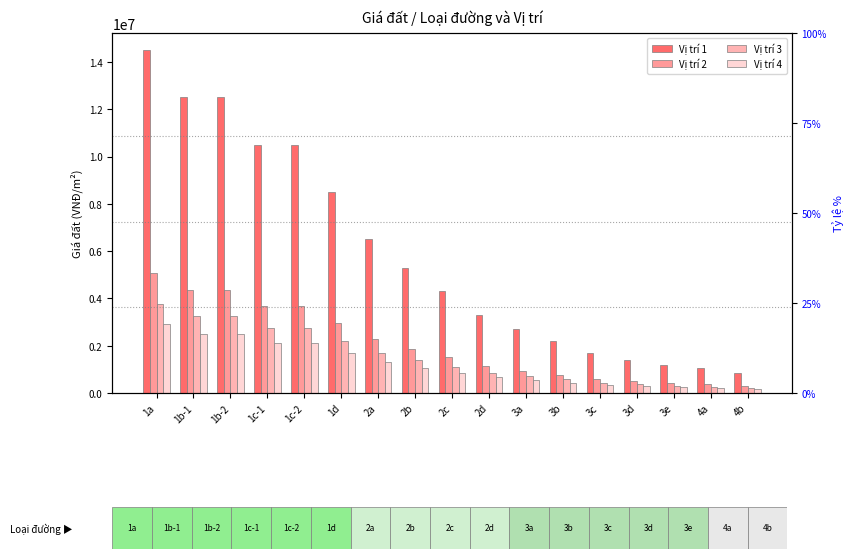

What is the label of the 4th bar from the right?

3d